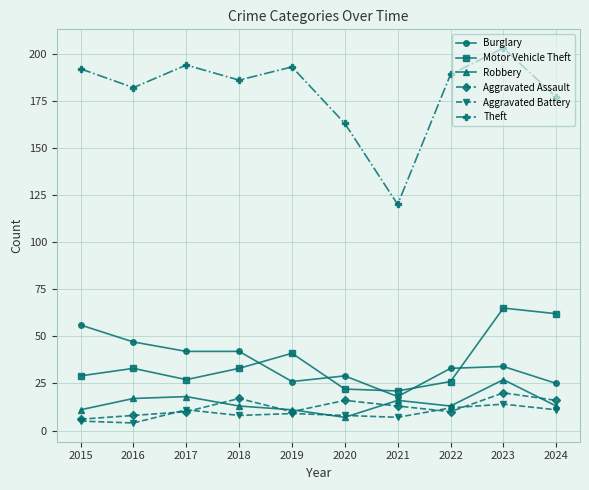

How many interior local valleys does the Motor Vehicle Theft series have?

2